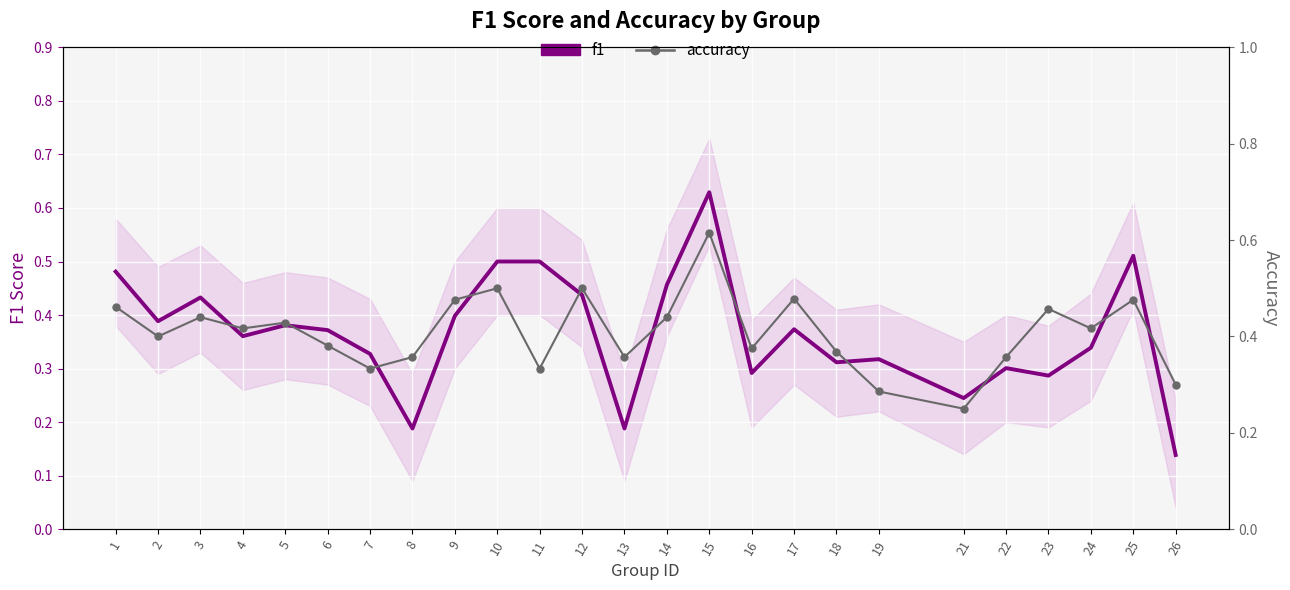

List the series in order of their overall mean, lowest first.

f1, accuracy